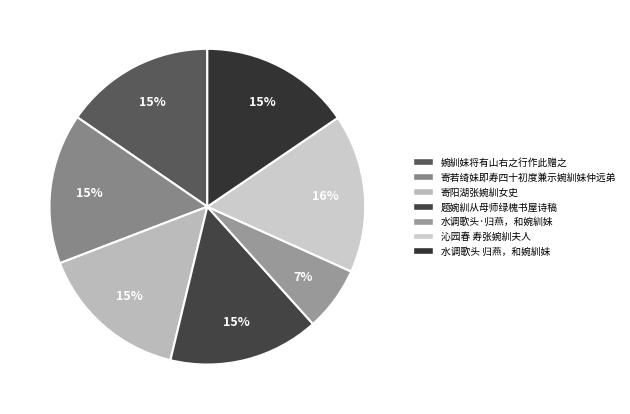

True or false: 题婉紃从母师绿槐书屋诗稿 accounts for 15% of the total.

True